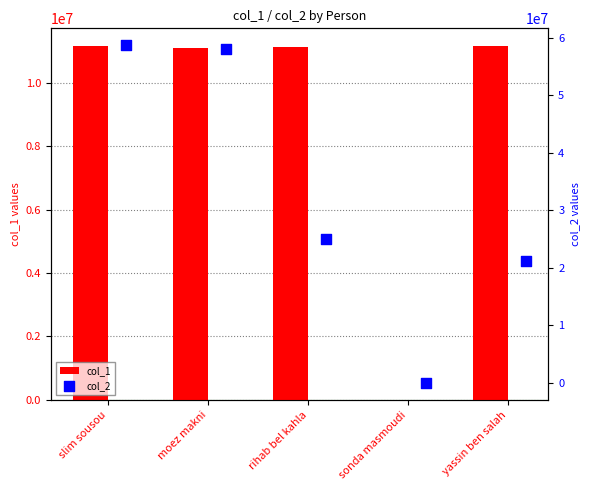

The col_1 series shows 18268907 at slim sousou. True or false?

False